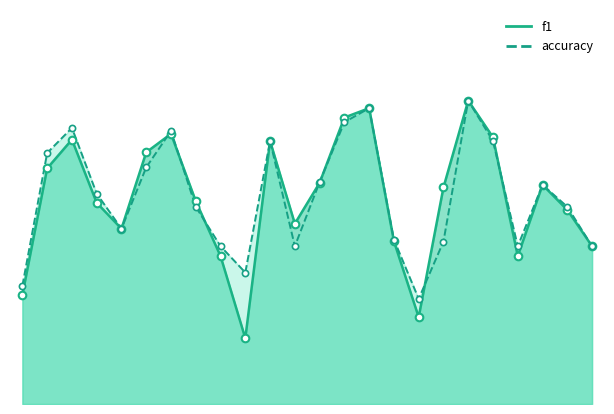

Is the value of f1 at 23 greater than the value of accuracy at 26?

No